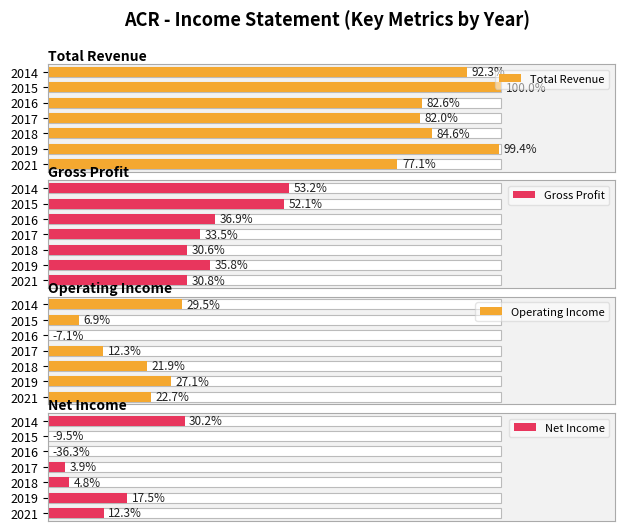

Which series has the largest total across all categories?

Total Revenue